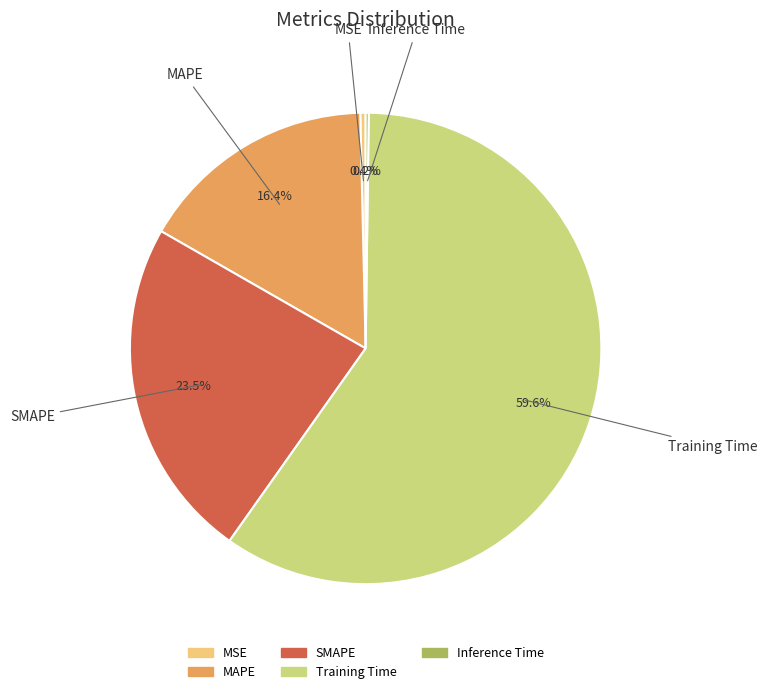

What percentage is NOT represented by SMAPE?

76.5%